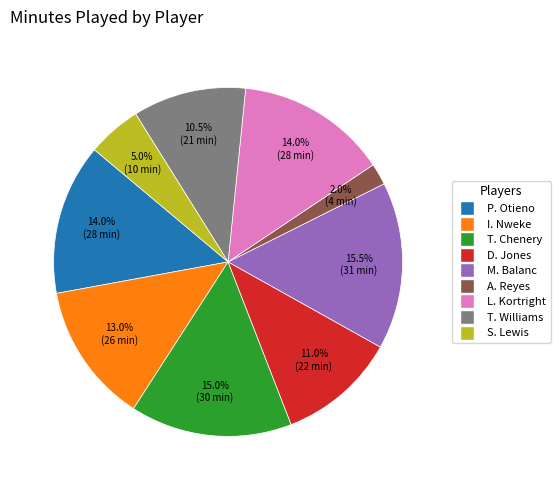

To the nearest percent, what percentage of the pie is P. Otieno?

14%